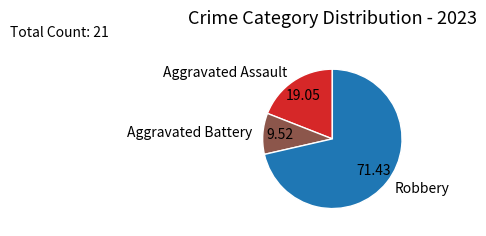

Is there a majority slice in this chart?

Yes